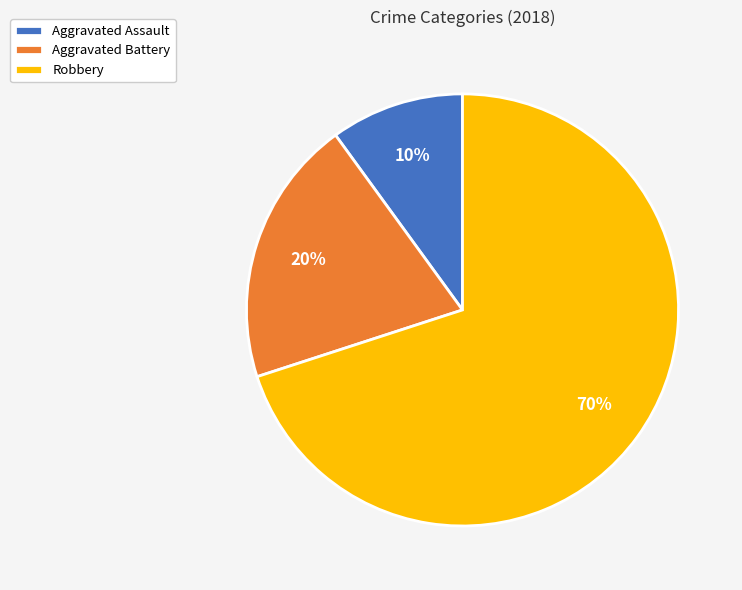

Rank the categories by value from highest to lowest.

Robbery, Aggravated Battery, Aggravated Assault